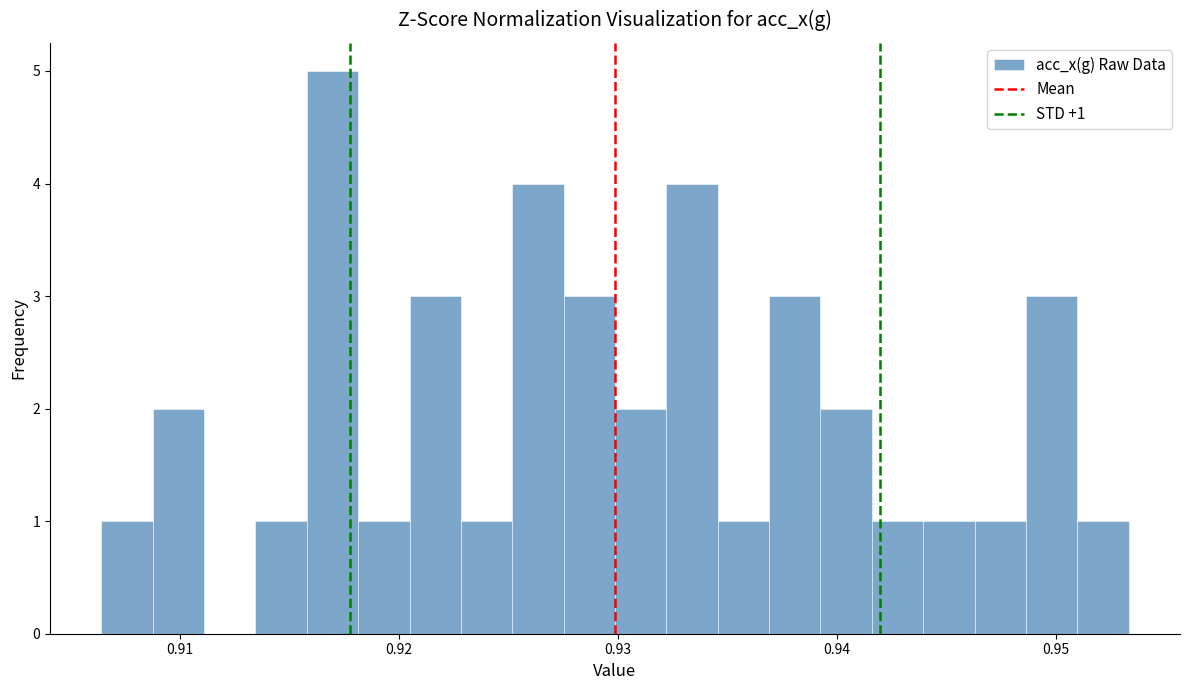

Read against the x-axis, roughly where is the centre of the tallest bar?

0.917